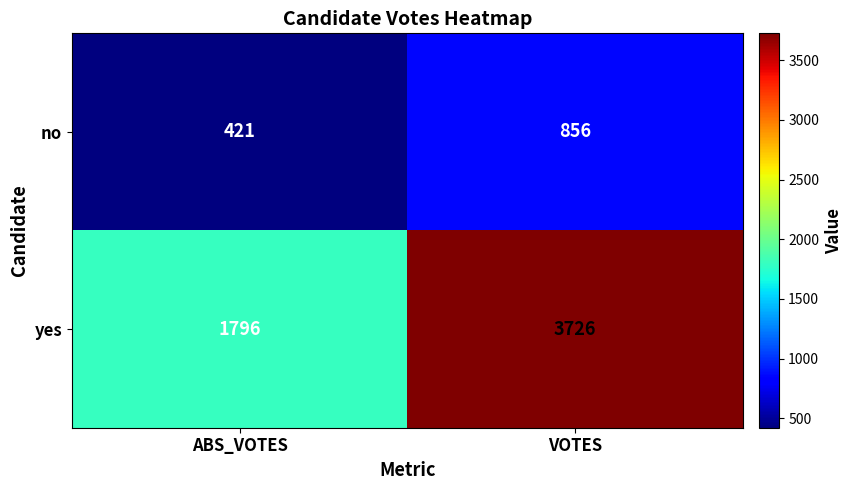

Reading left to right, transcribe all the data shown in this chart.

no: 421	856
yes: 1796	3726